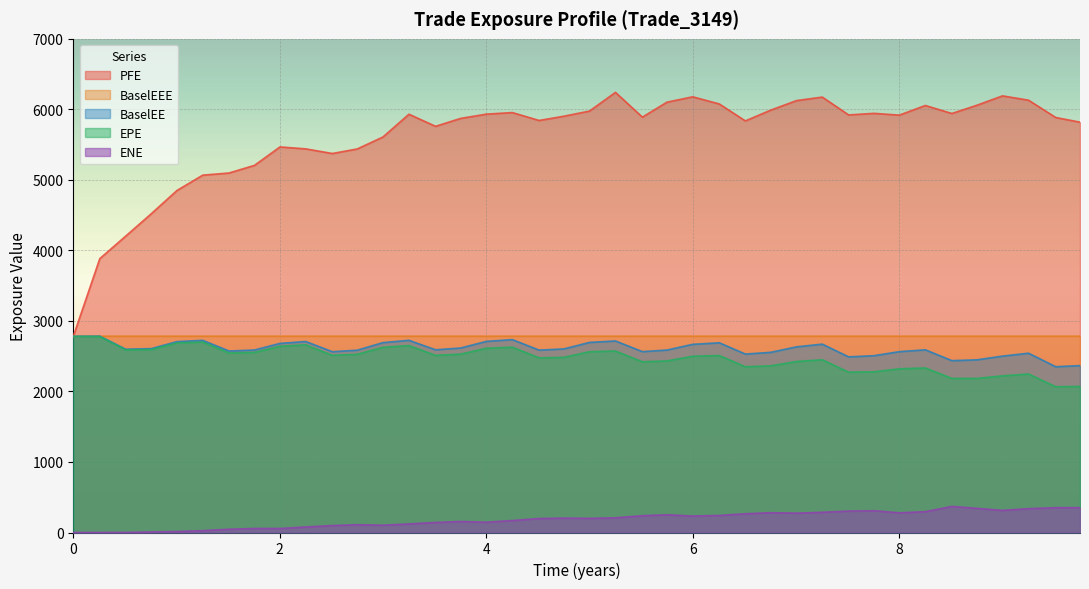

True or false: BaselEEE has more than 2 interior local peaks.

False